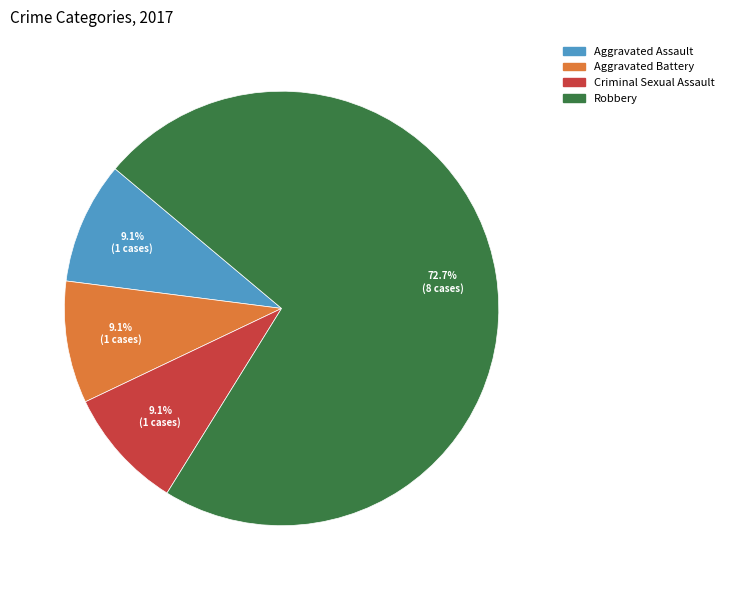

How many slices are in this pie chart?

4